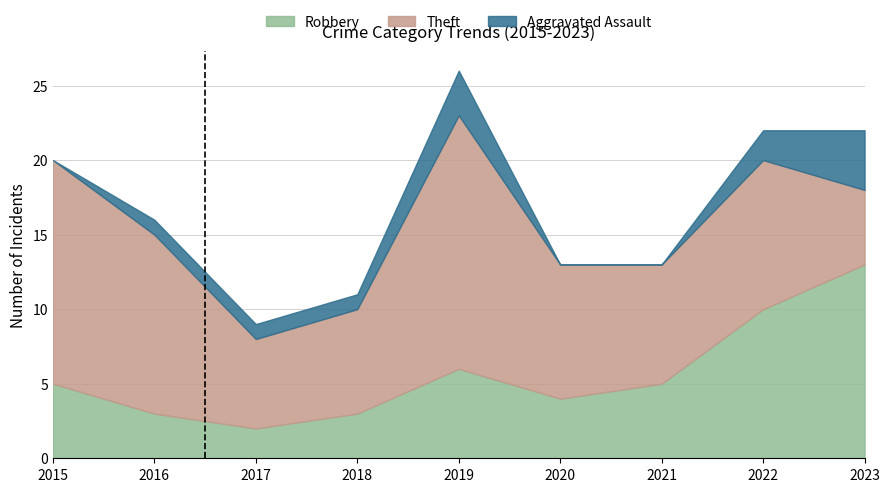

Which series has the largest total across all categories?

Theft